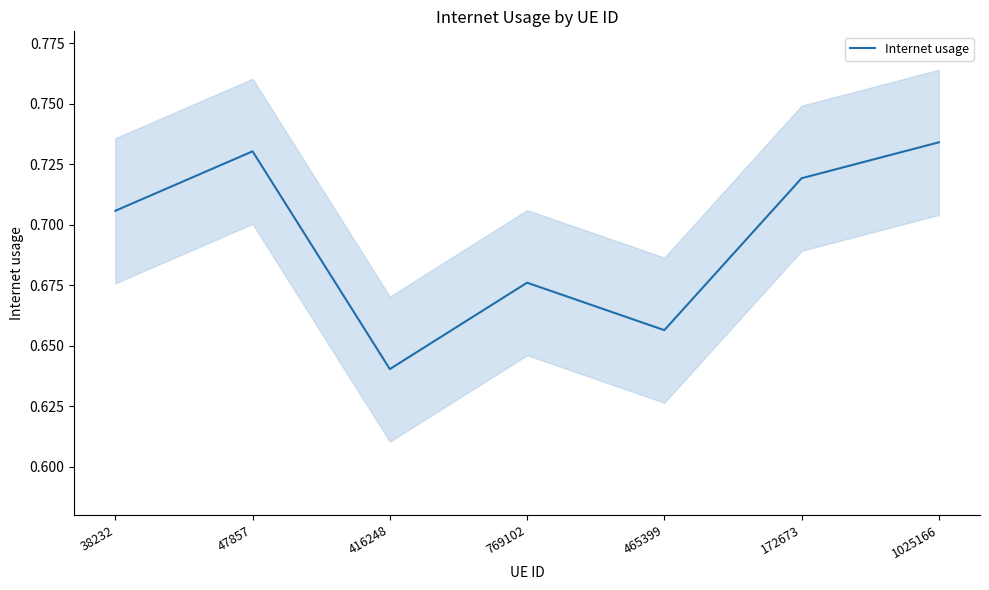

At which label is the value closest to 0?

416248